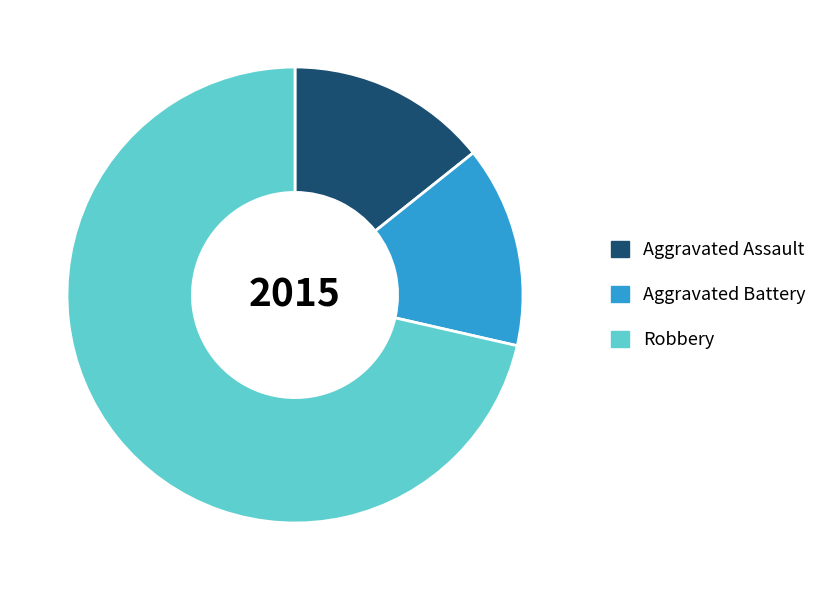

Combined, do Aggravated Battery and Aggravated Assault account for over 50%?

No